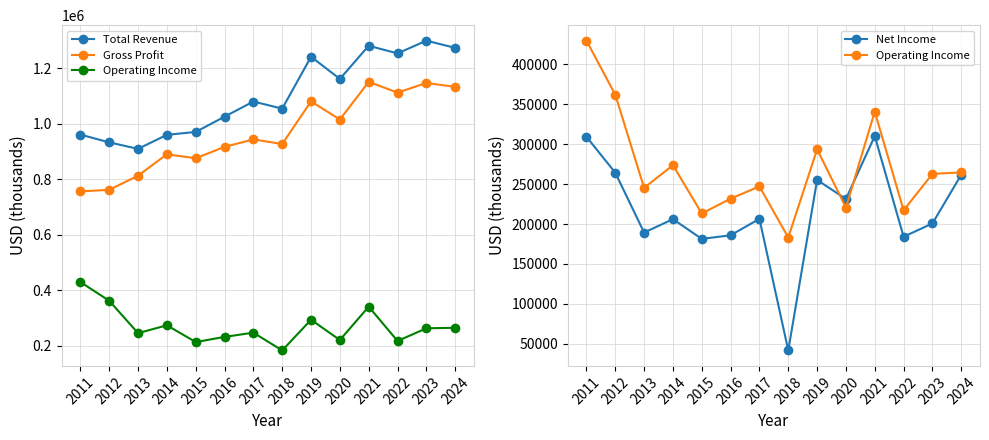

How many values in the Operating Income series are below 262800?

7